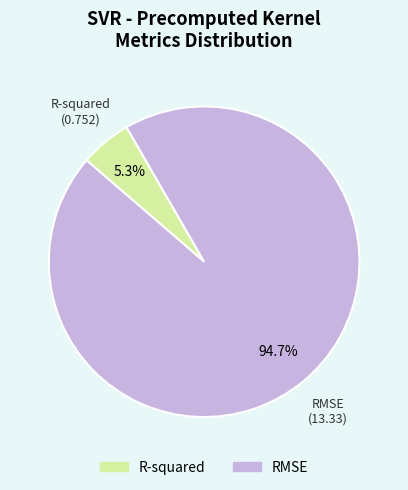

Rank the categories by value from highest to lowest.

RMSE, R-squared